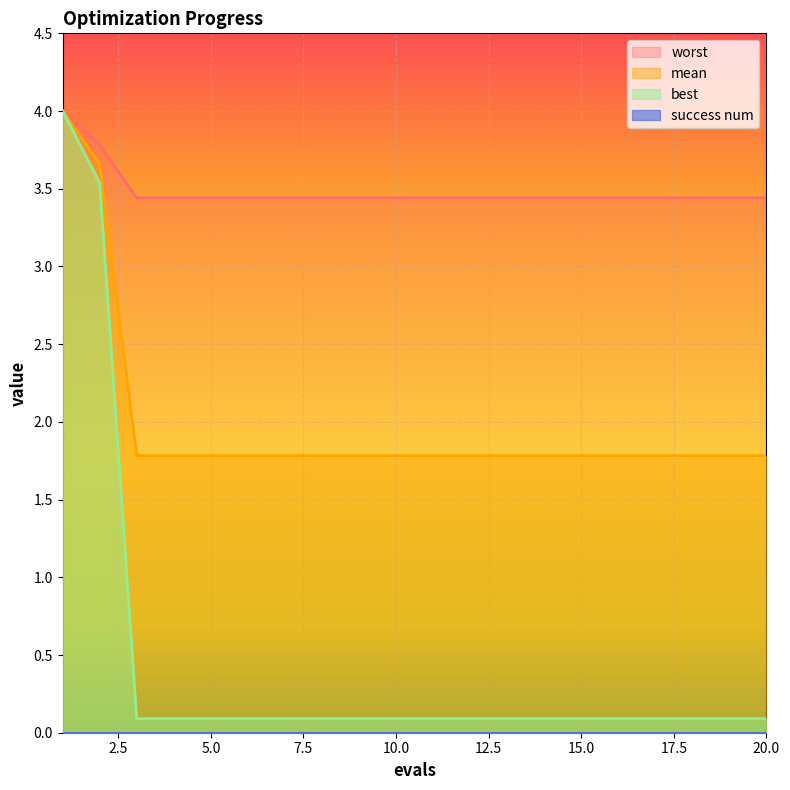

The mean series shows 1.8 at 20.0. True or false?

True